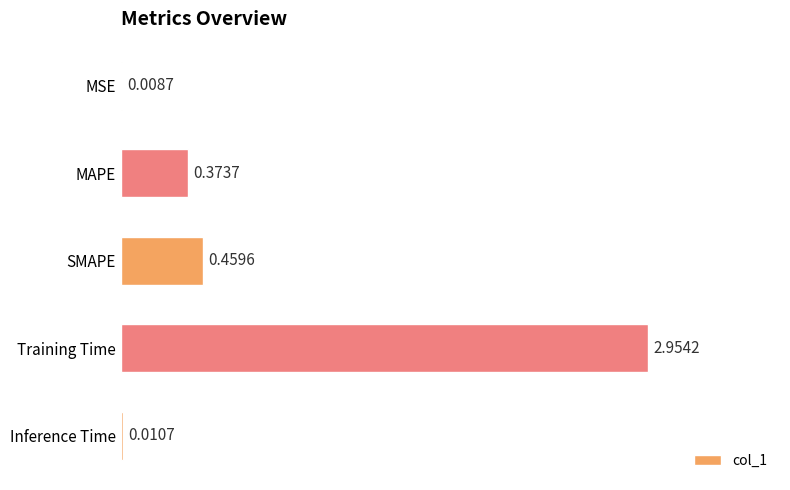

At which category does the chart reach its peak across all series?

Training Time